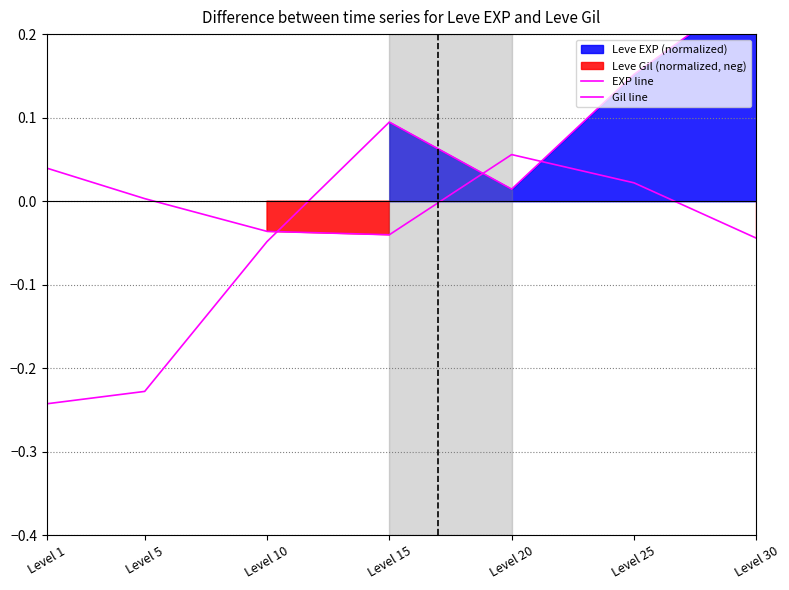

List the series in order of their peak value, lowest first.

Gil line, EXP line